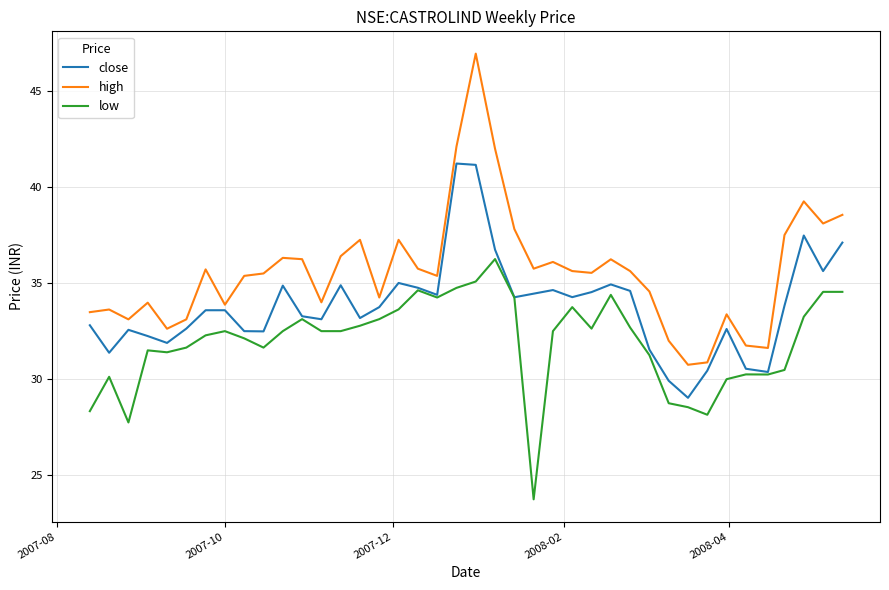

True or false: low and high cross at least once.

False